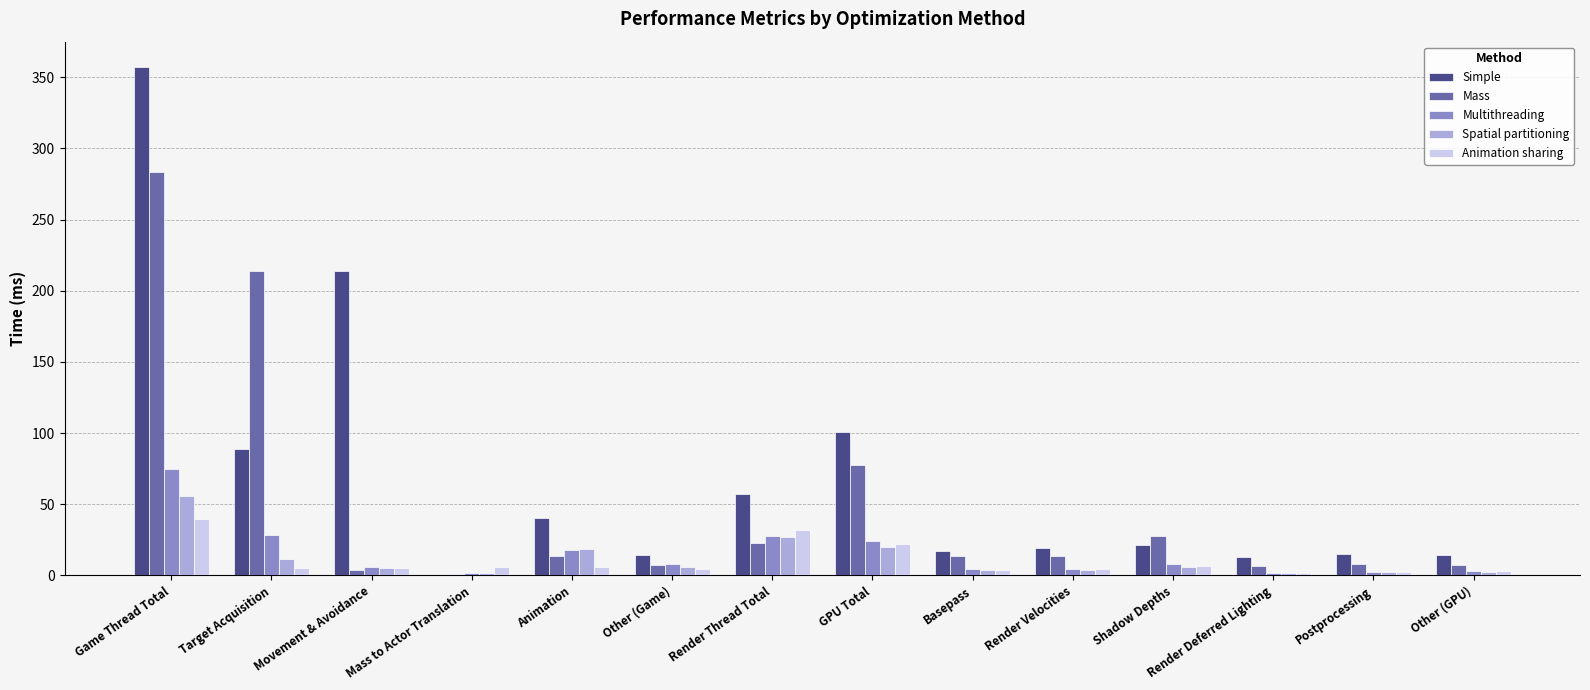

At which label does Spatial partitioning reach its peak?

Game Thread Total